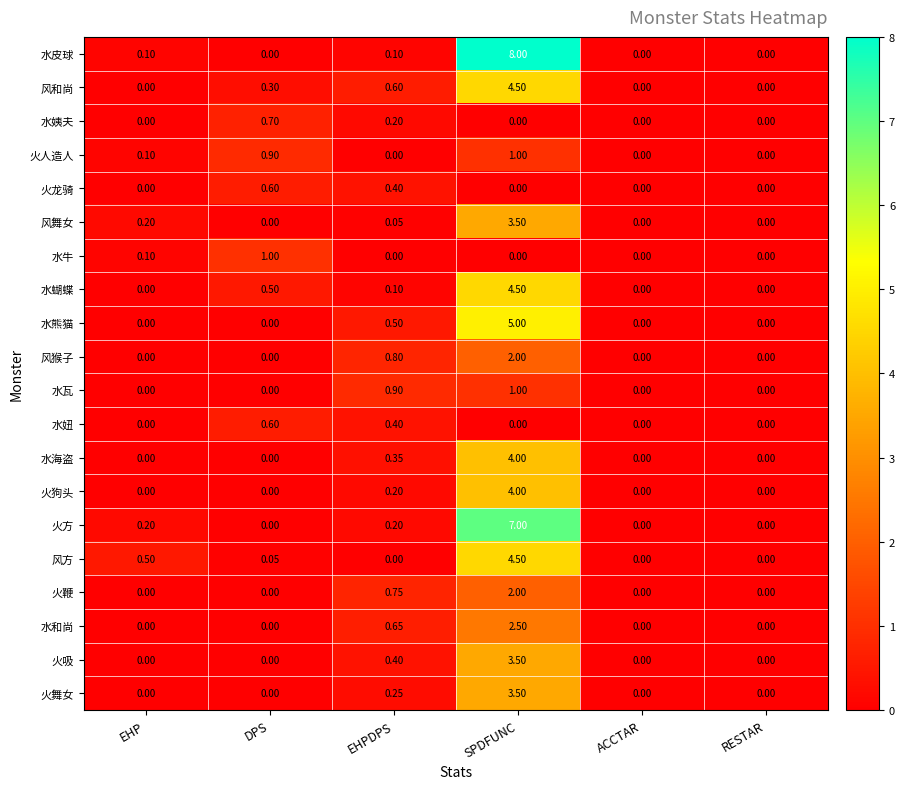

At which label is 火狗头 closest to 2?

EHPDPS